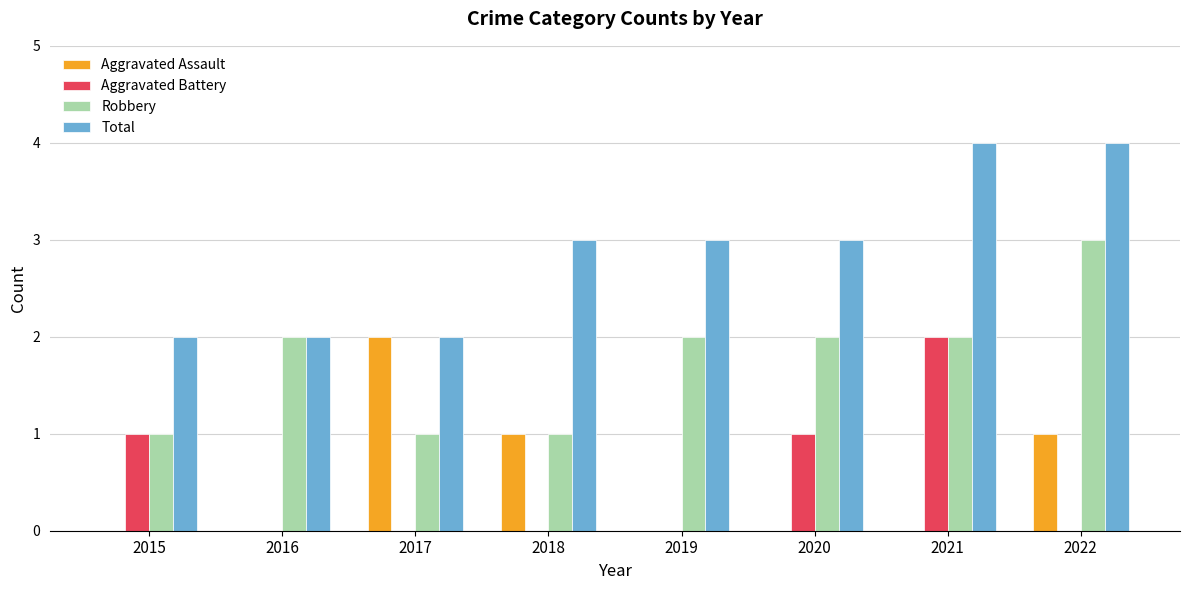

What is the total value across all series at 2015?

4